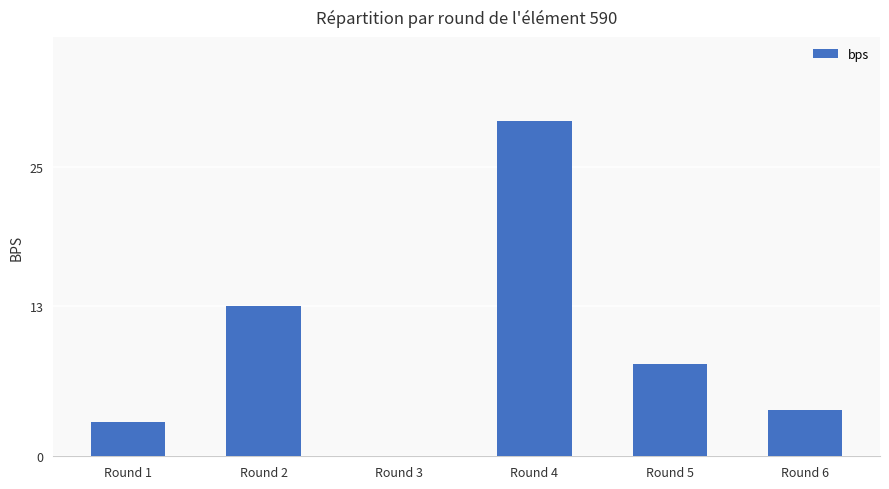

How many positive values are there?

5